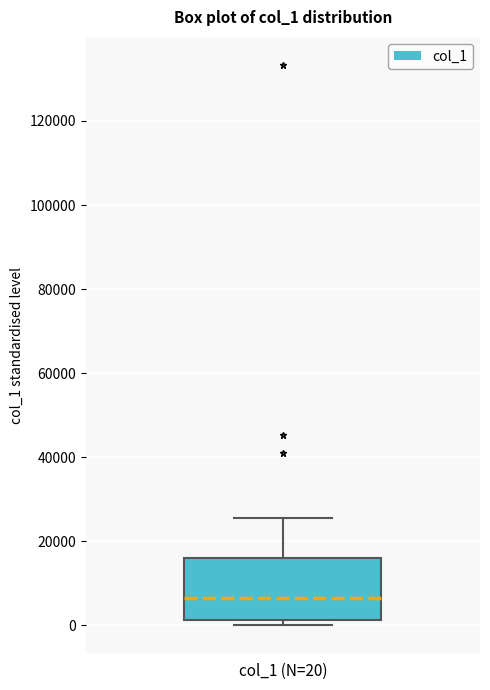

Read this box plot against the y-axis: the position of the median line, the range covered by the box, and the ends of both whiskers. The values are not printed on the chart, so give them approximately, as read against the axis.

median 6000, box 2000 to 16000, whiskers 0 to 26000